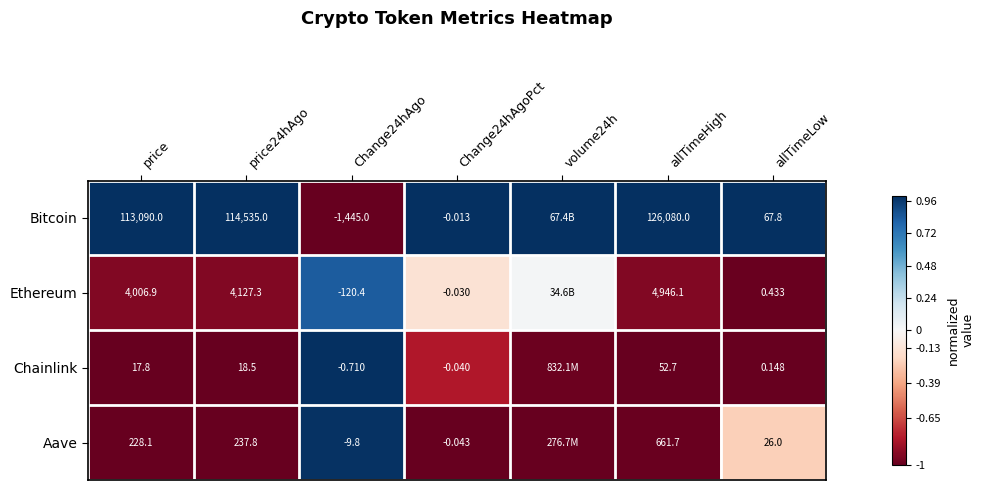

Rank the series at Change24hAgoPct from highest to lowest value.

Bitcoin, Ethereum, Chainlink, Aave